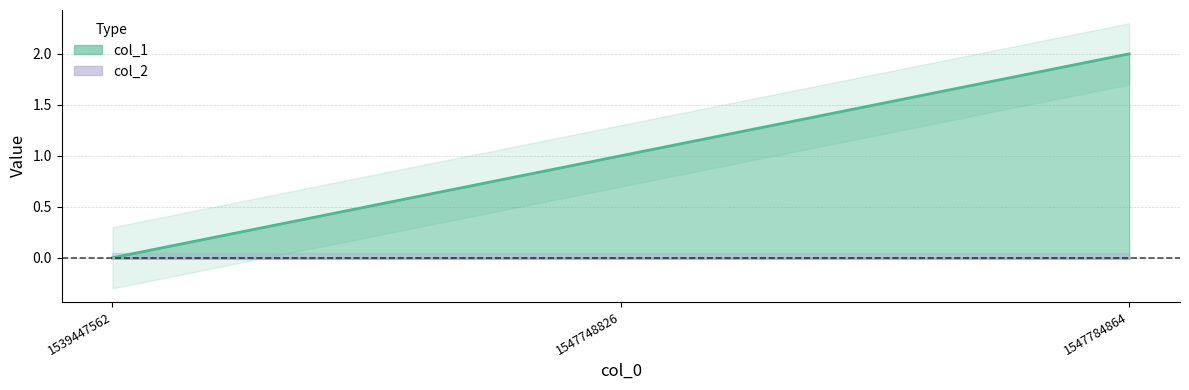

Count the number of values greater than 1.

1